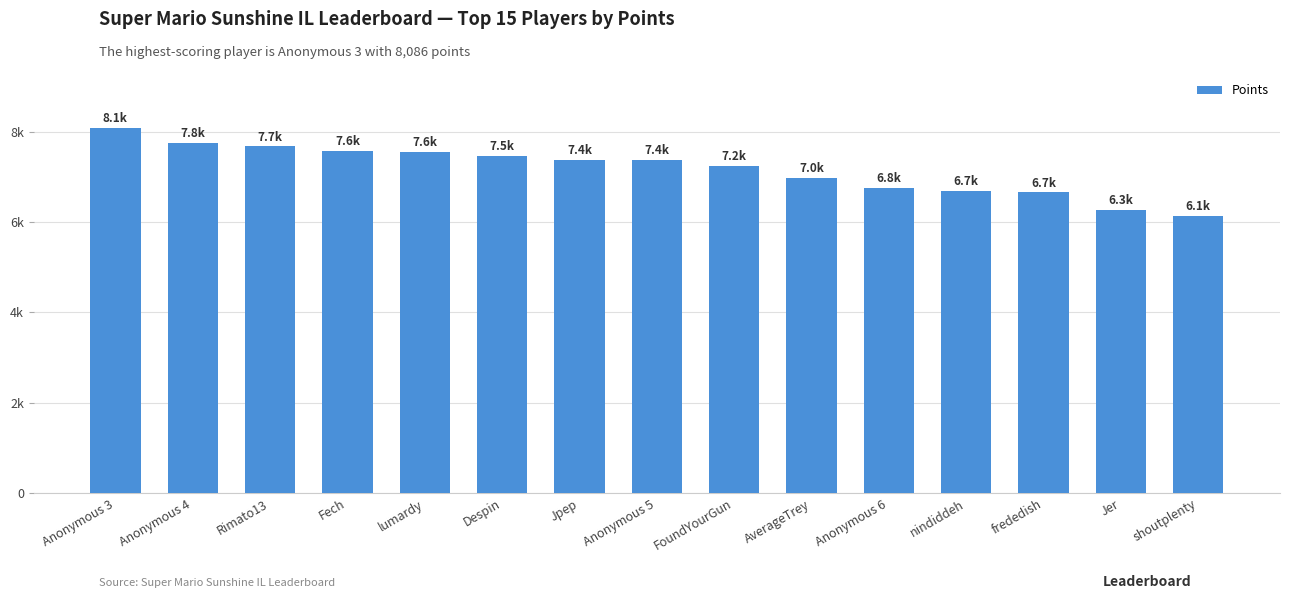

What is the average value?

7174